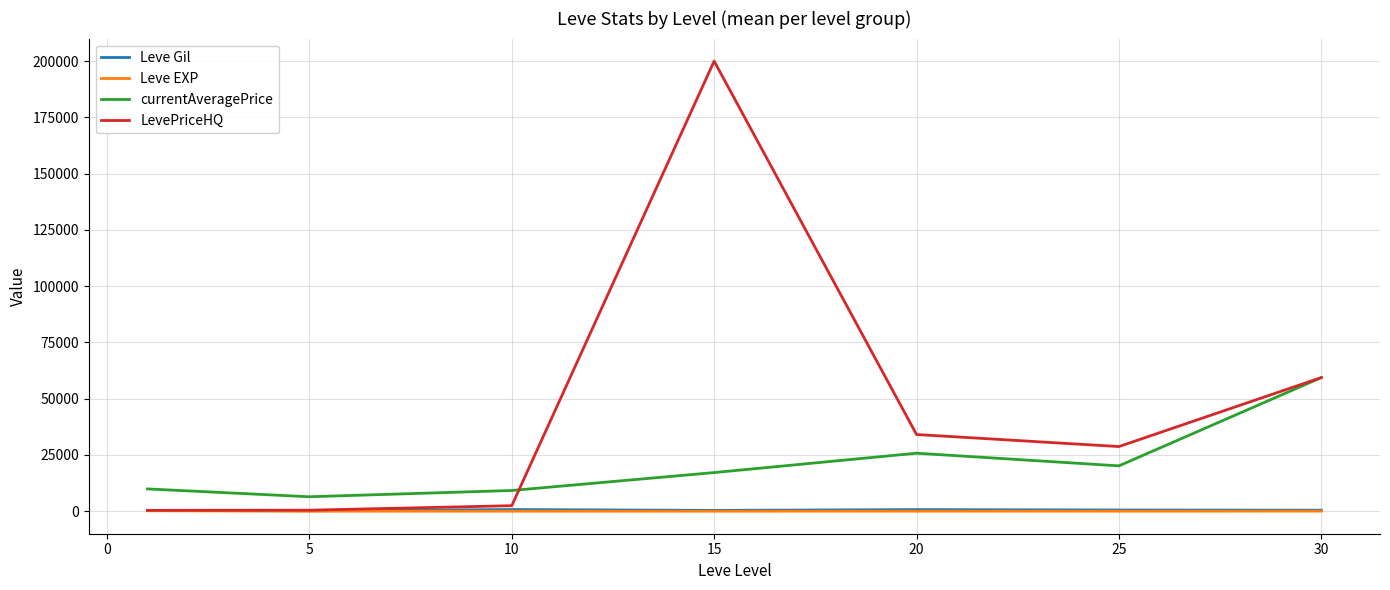

Which series has the widest spread of values?

LevePriceHQ